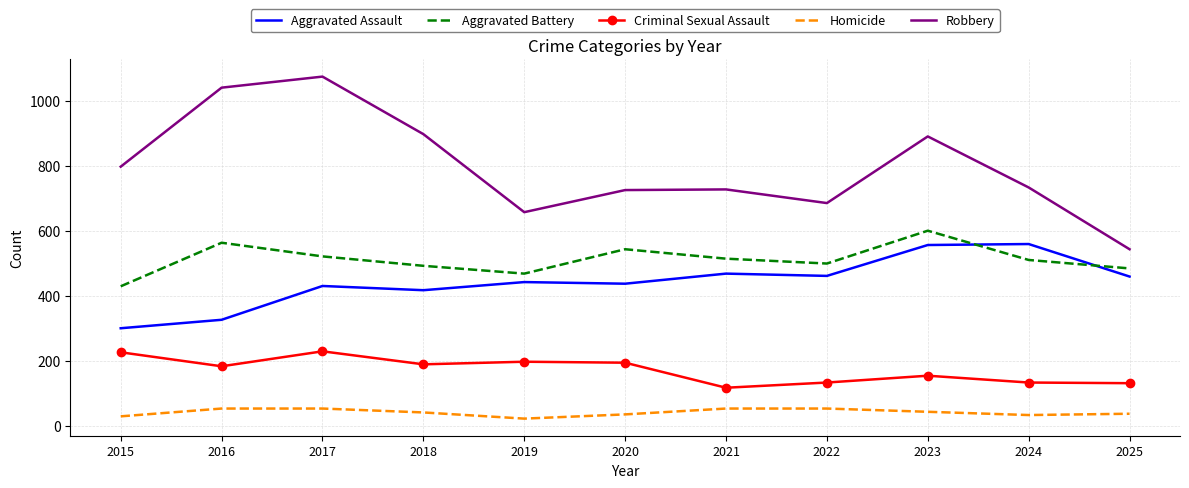

True or false: Criminal Sexual Assault and Aggravated Battery cross at least once.

False